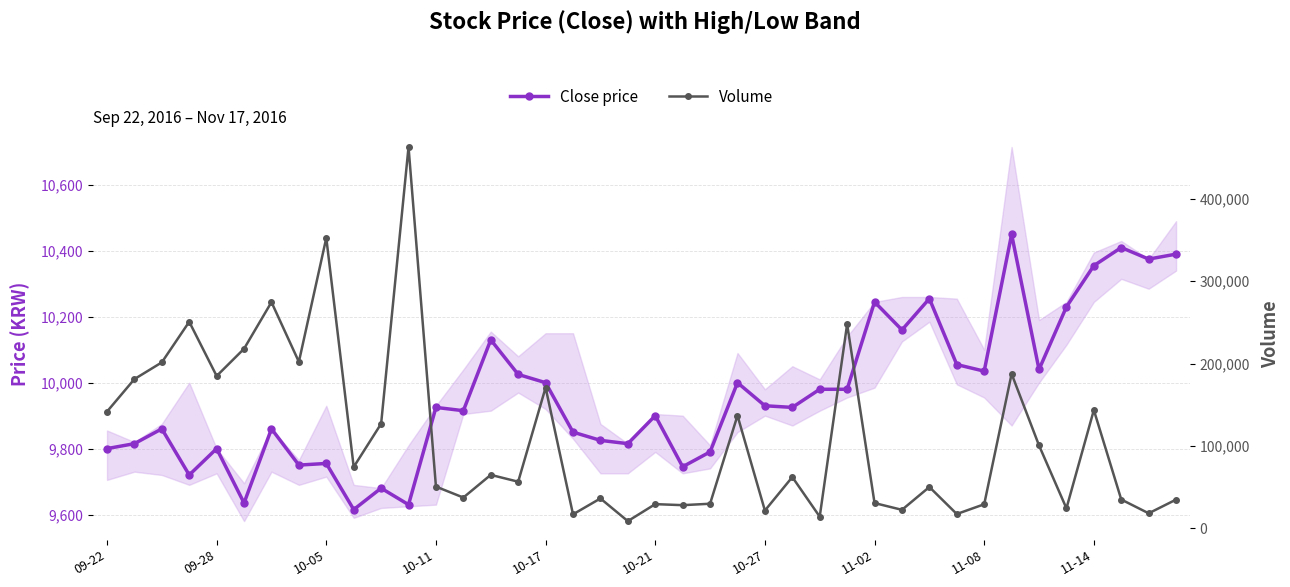

What is the difference between the highest and lowest values at 35?

13835